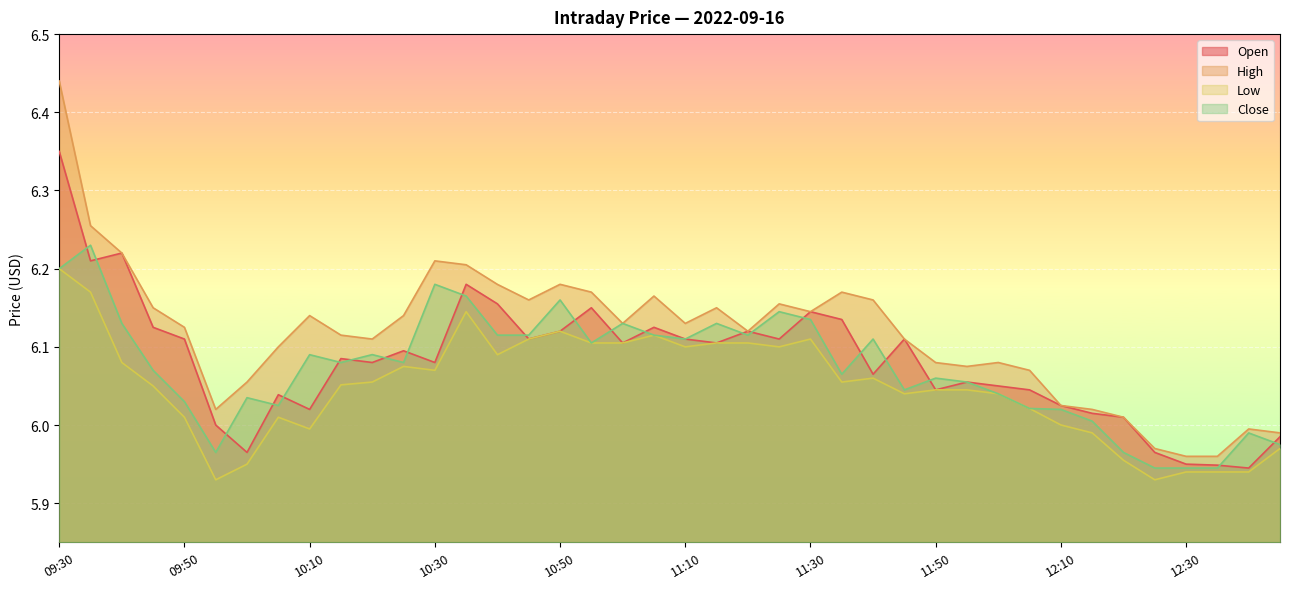

List the labels in order of High value, smallest first.

12:30, 12:35, 12:25, 12:45, 12:40, 12:20, 09:55, 12:15, 12:10, 10:00, 12:05, 11:55, 11:50, 12:00, 10:05, 10:20, 11:45, 10:15, 11:20, 09:50, 11:00, 11:10, 10:10, 10:25, 11:30, 09:45, 11:15, 11:25, 10:45, 11:40, 11:05, 10:55, 11:35, 10:40, 10:50, 10:35, 10:30, 09:40, 09:35, 09:30